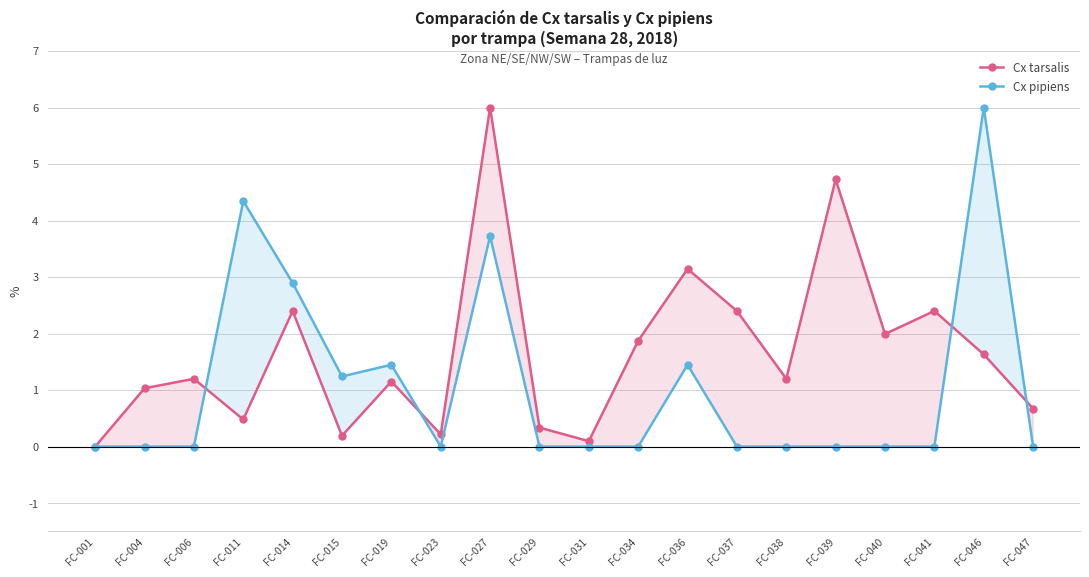

Which series has the widest spread of values?

Cx tarsalis